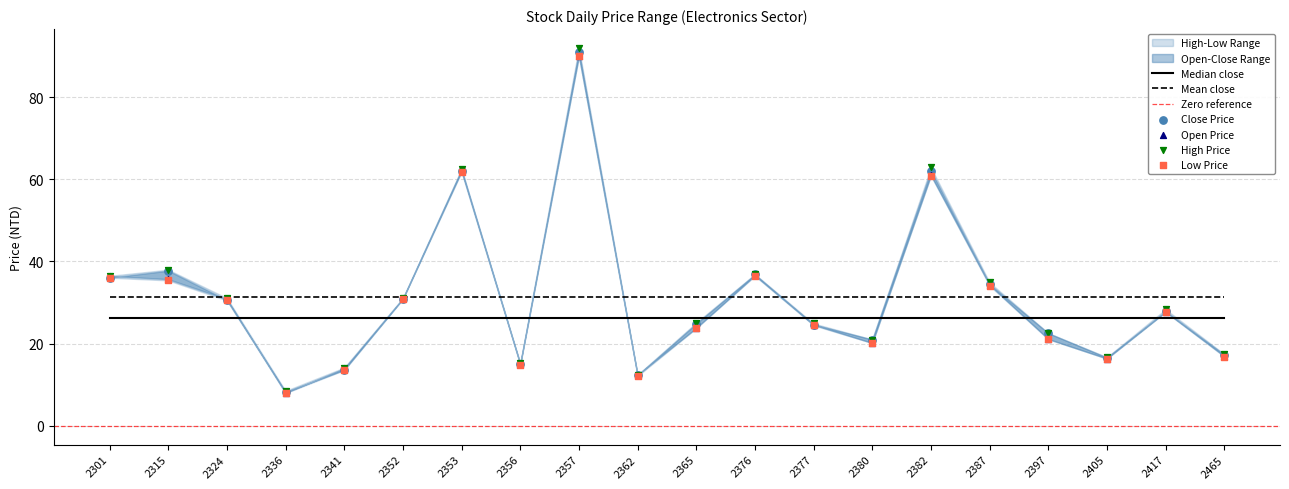

Is the value of Open Price at 2357 greater than the value of High Price at 2362?

Yes